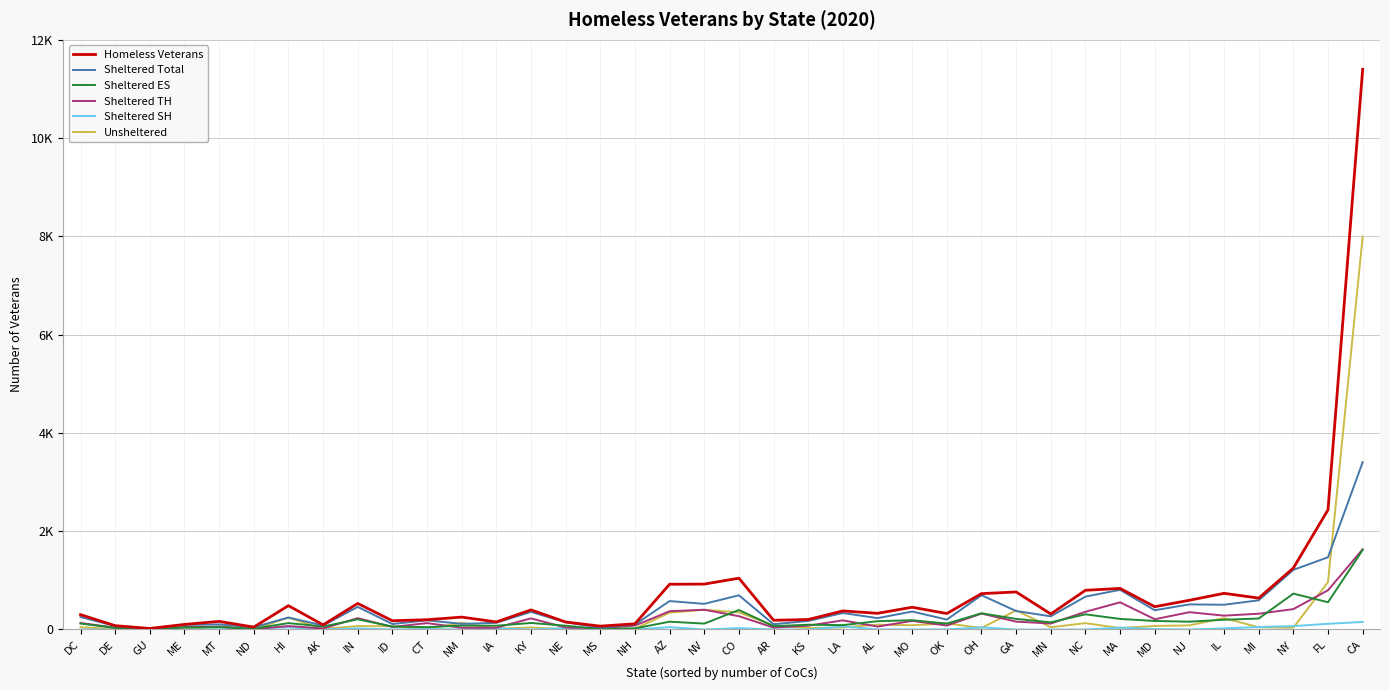

Reading left to right, what are all the values shown in this chart?

Homeless Veterans: DC=302	DE=78	GU=21	ME=103	MT=165	ND=49	HI=485	AK=94	IN=530	ID=178	CT=199	NM=252	IA=154	KY=399	NE=153	MS=68	NH=116	AZ=921	NV=924	CO=1044	AR=188	KS=203	LA=378	AL=329	MO=453	OK=325	OH=730	GA=764	MN=315	NC=798	MA=836	MD=464	NJ=595	IL=736	MI=639	NY=1251	FL=2436	CA=11401
Sheltered Total: DC=254	DE=71	GU=6	ME=93	MT=104	ND=45	HI=244	AK=82	IN=460	ID=112	CT=187	NM=114	IA=136	KY=359	NE=146	MS=37	NH=101	AZ=579	NV=522	CO=696	AR=107	KS=174	LA=336	AL=231	MO=366	OK=202	OH=698	GA=376	MN=268	NC=669	MA=807	MD=392	NJ=511	IL=504	MI=594	NY=1214	FL=1470	CA=3405
Sheltered ES: DC=121	DE=34	GU=6	ME=42	MT=47	ND=17	HI=130	AK=61	IN=207	ID=60	CT=48	NM=79	IA=77	KY=133	NE=77	MS=9	NH=22	AZ=159	NV=120	CO=397	AR=68	KS=97	LA=89	AL=169	MO=189	OK=120	OH=330	GA=216	MN=146	NC=309	MA=215	MD=174	NJ=159	IL=199	MI=223	NY=730	FL=555	CA=1619
Sheltered TH: DC=133	DE=37	GU=0	ME=50	MT=57	ND=9	HI=70	AK=21	IN=231	ID=52	CT=130	NM=35	IA=36	KY=226	NE=40	MS=28	NH=79	AZ=372	NV=402	CO=271	AR=39	KS=77	LA=186	AL=59	MO=175	OK=80	OH=324	GA=160	MN=122	NC=360	MA=553	MD=209	NJ=352	IL=282	MI=321	NY=415	FL=799	CA=1633
Sheltered SH: DC=0	DE=0	GU=0	ME=1	MT=0	ND=19	HI=44	AK=0	IN=22	ID=0	CT=9	NM=0	IA=23	KY=0	NE=29	MS=0	NH=0	AZ=48	NV=0	CO=28	AR=0	KS=0	LA=61	AL=3	MO=2	OK=2	OH=44	GA=0	MN=0	NC=0	MA=39	MD=9	NJ=0	IL=23	MI=50	NY=69	FL=116	CA=153
Unsheltered: DC=48	DE=7	GU=15	ME=10	MT=61	ND=4	HI=241	AK=12	IN=70	ID=66	CT=12	NM=138	IA=18	KY=40	NE=7	MS=31	NH=15	AZ=342	NV=402	CO=348	AR=81	KS=29	LA=42	AL=98	MO=87	OK=123	OH=32	GA=388	MN=47	NC=129	MA=29	MD=72	NJ=84	IL=232	MI=45	NY=37	FL=966	CA=7996